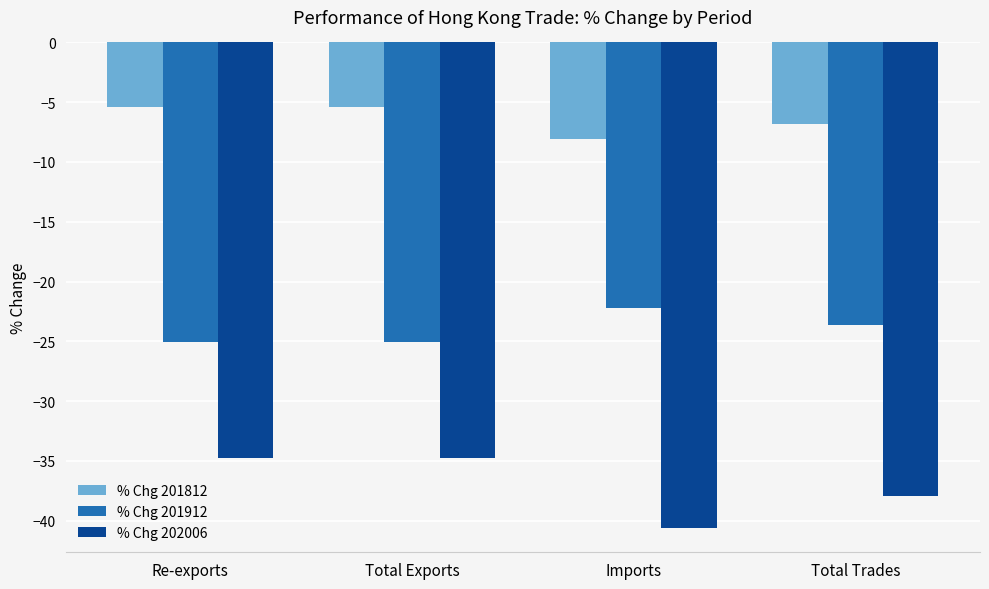

What is the difference between the maximum and minimum values in the % Chg 202006 series?

5.9